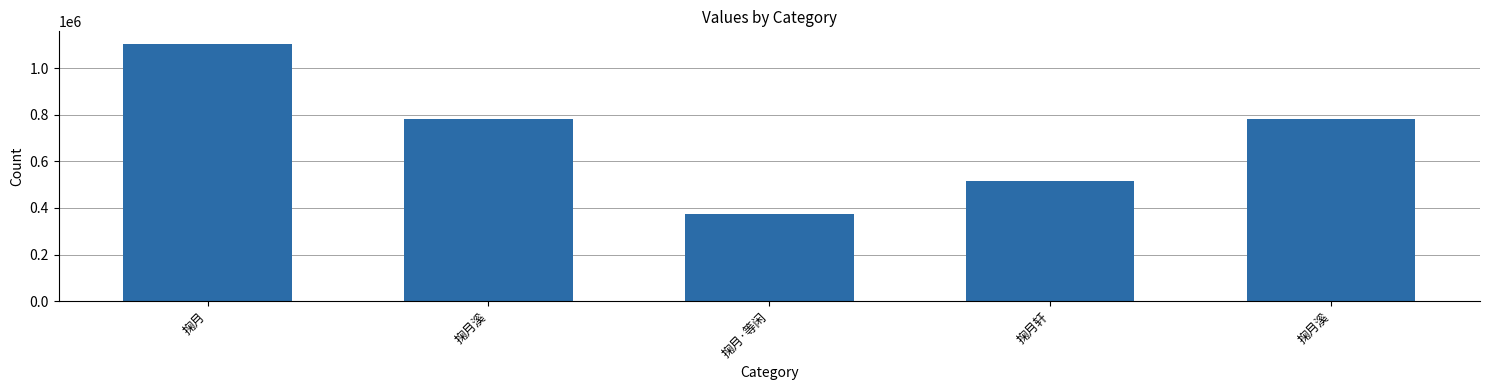

List the labels in order of value, largest first.

掬月, 掬月溪, 掬月溪, 掬月轩, 掬月·等闲